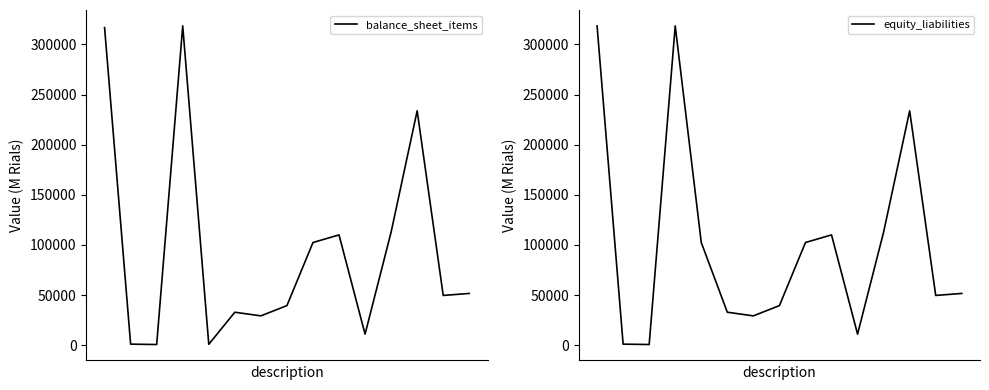

How many series are shown in this chart?

2